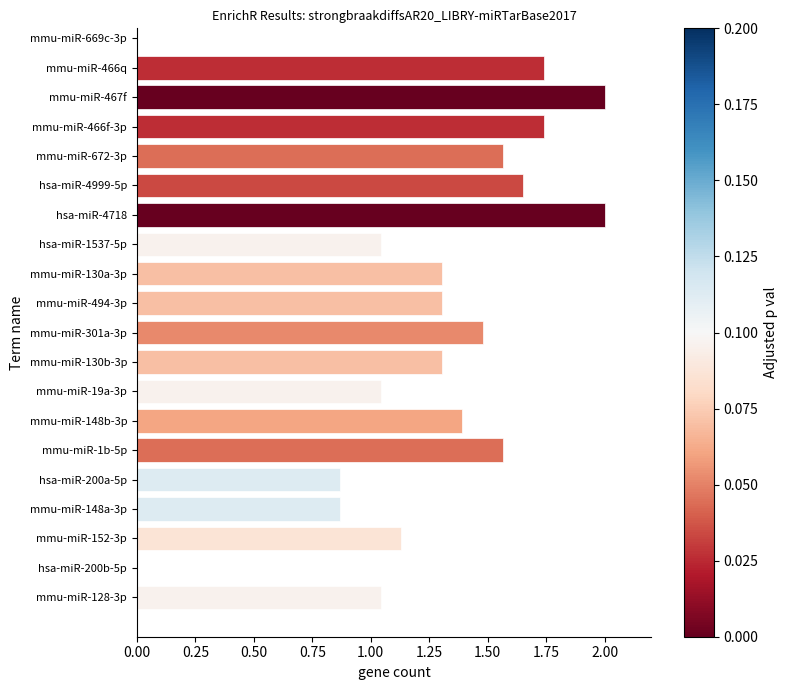

How many values are above zero?

18